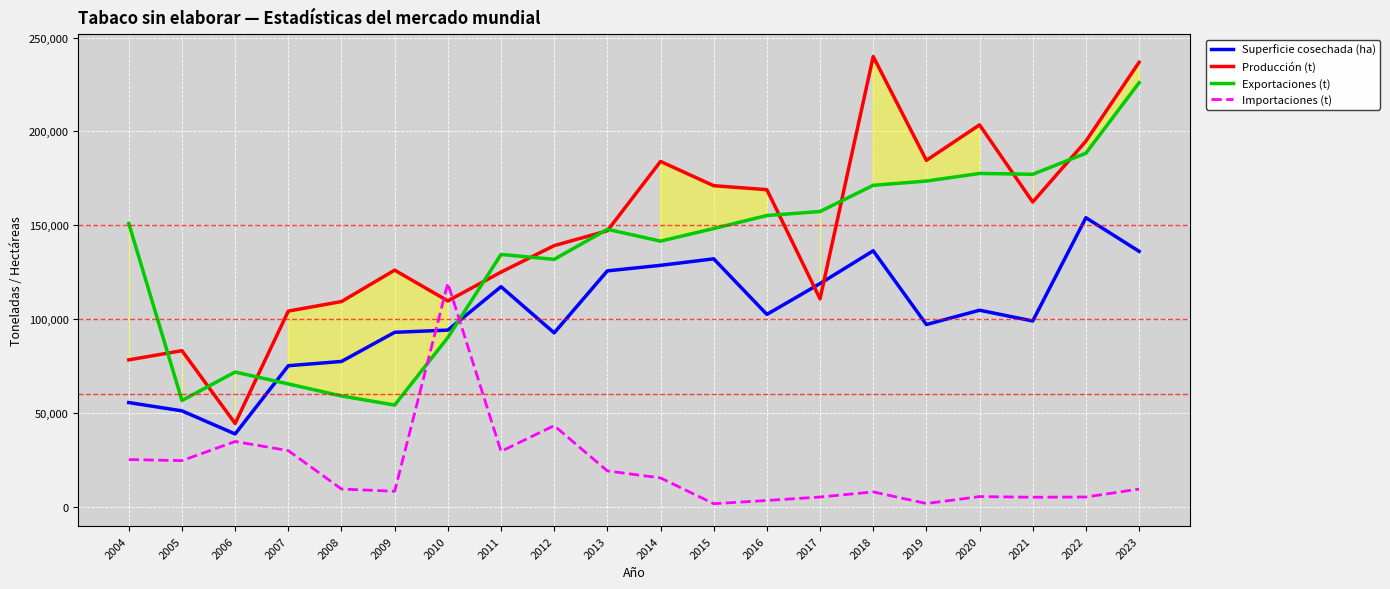

True or false: Importaciones (t) has a value of 2898.5 at 2021.

False